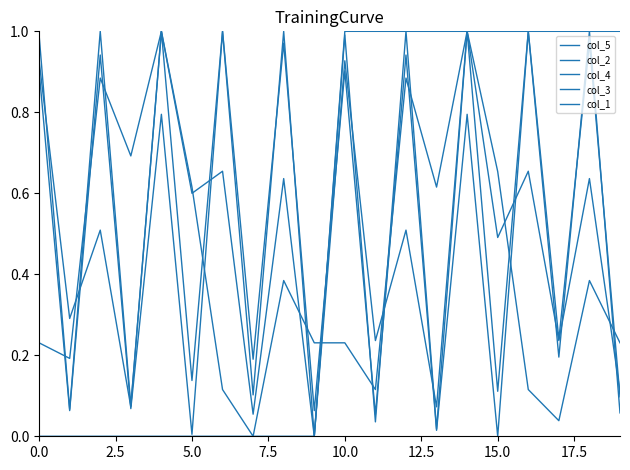

True or false: col_3 and col_2 cross at least once.

True